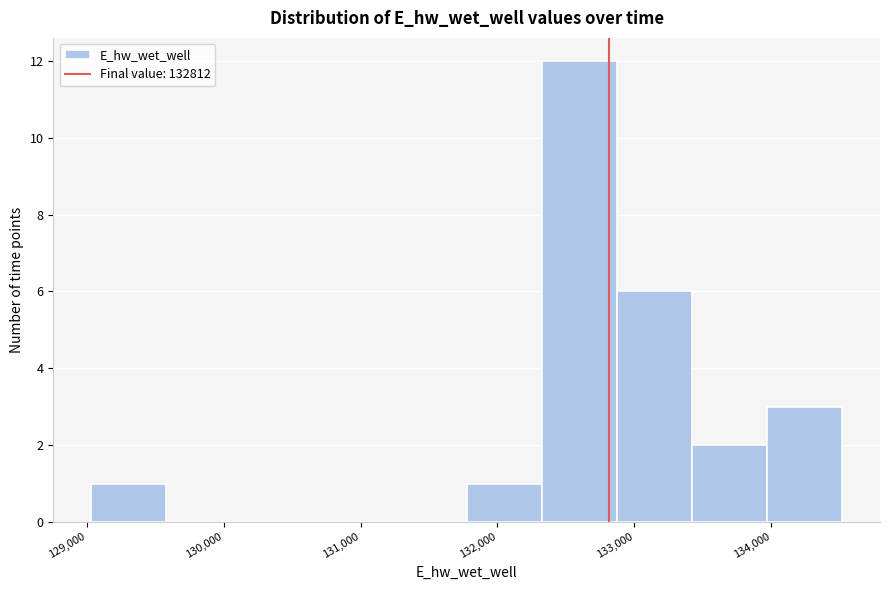

Over which range of the x-axis is the bar tallest?

132300 to 132900